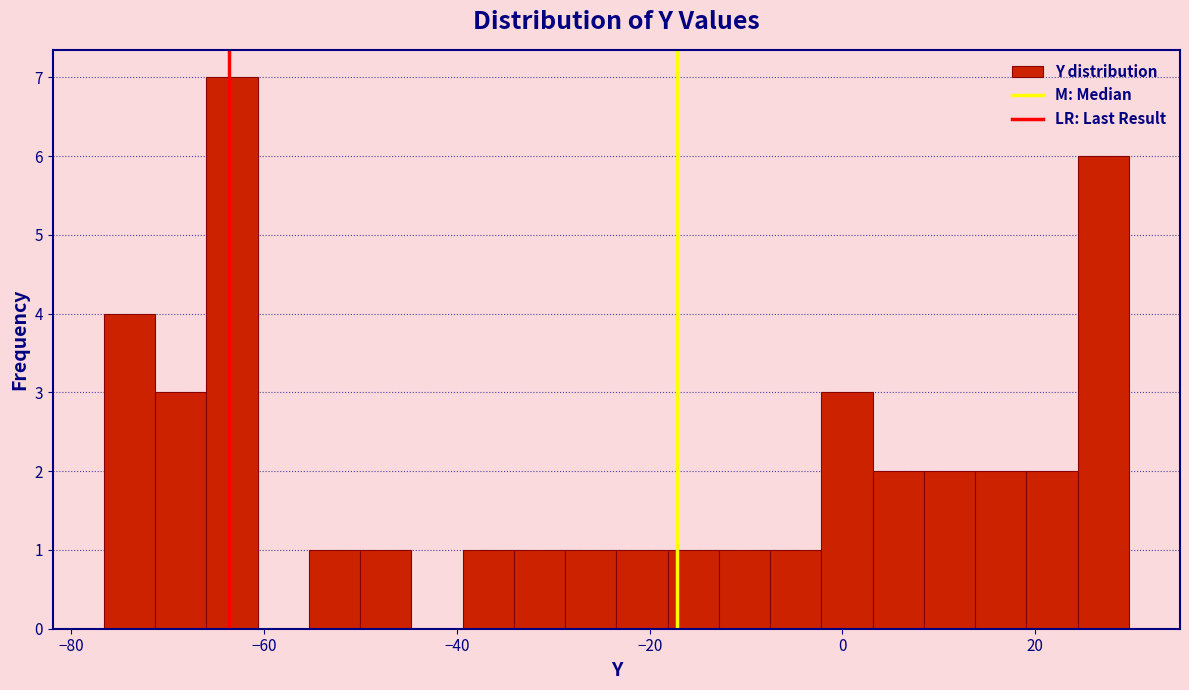

Around what value on the x-axis is the tallest bar? Give the approximate position of its centre, as read against the axis.

-64